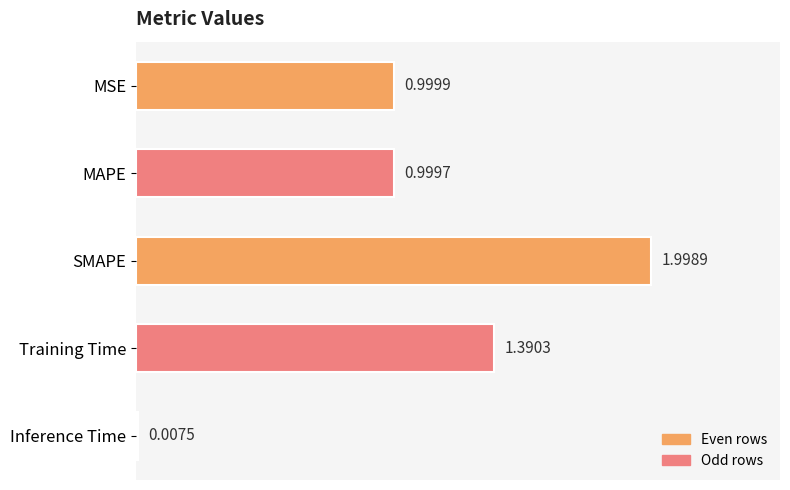

Between Inference Time and MSE, which is larger?

MSE